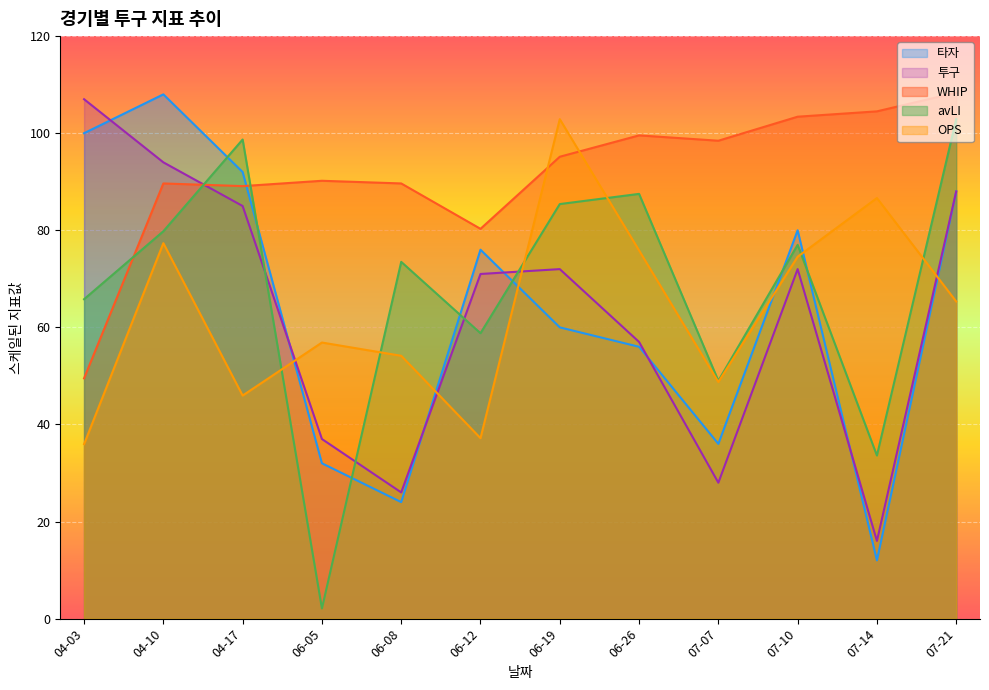

Which series ends up on top after the final intersection of 투구 and WHIP?

WHIP